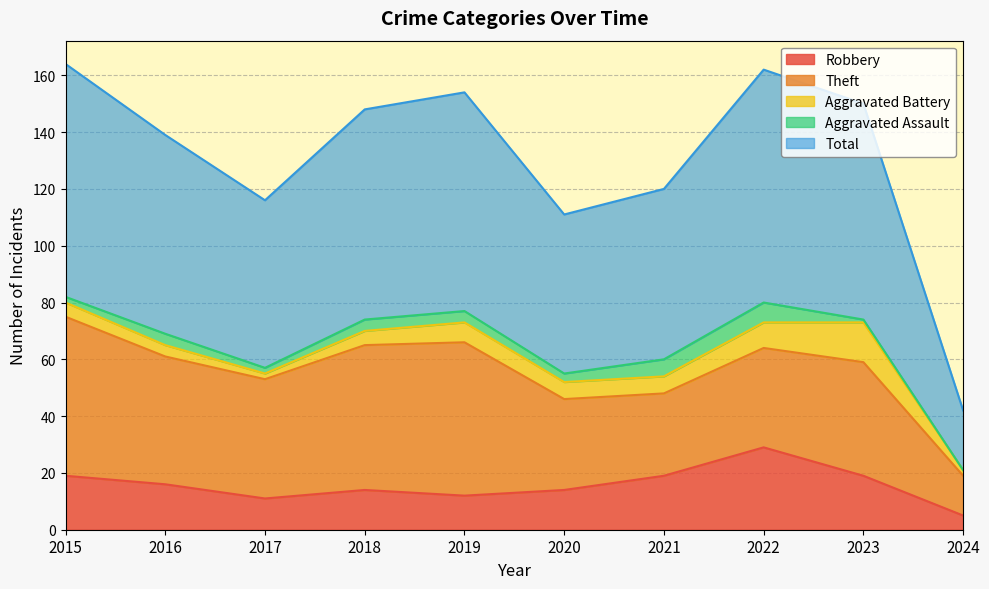

What is the difference between the maximum and minimum values in the Robbery series?

24